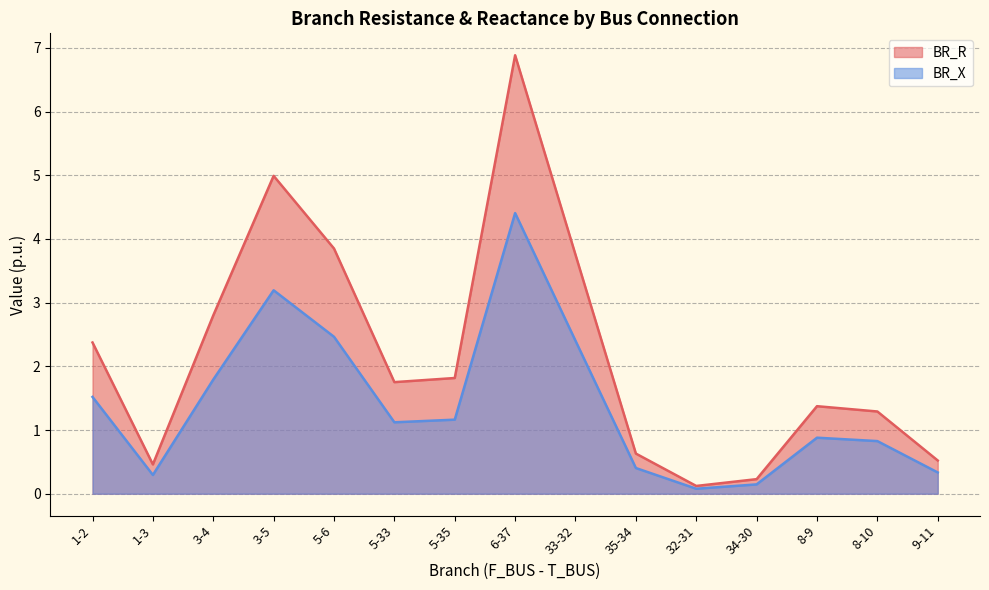

Between 9-11 and 32-31, which is larger?

9-11